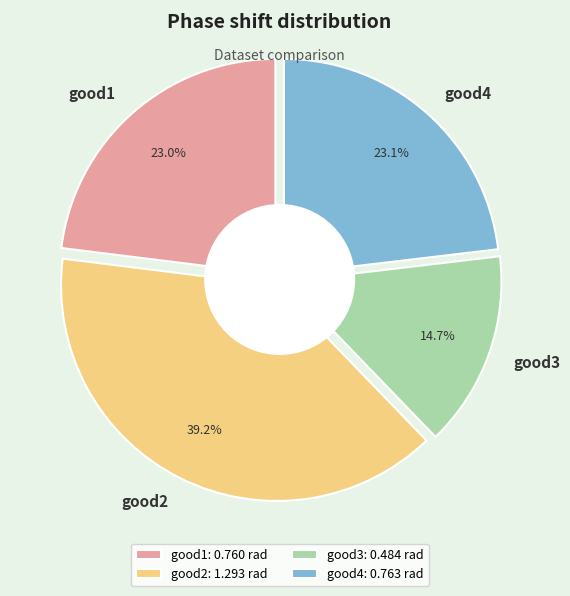

To the nearest percent, what is the difference between the largest and smallest slice percentages?

25%